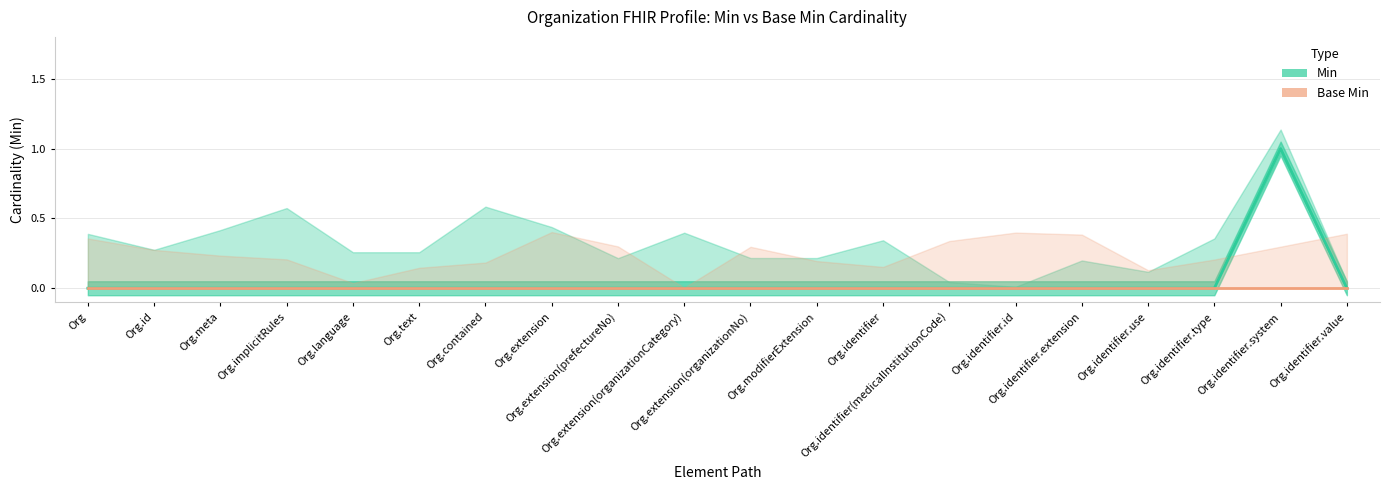

At which category does the chart reach its minimum across all series?

Org